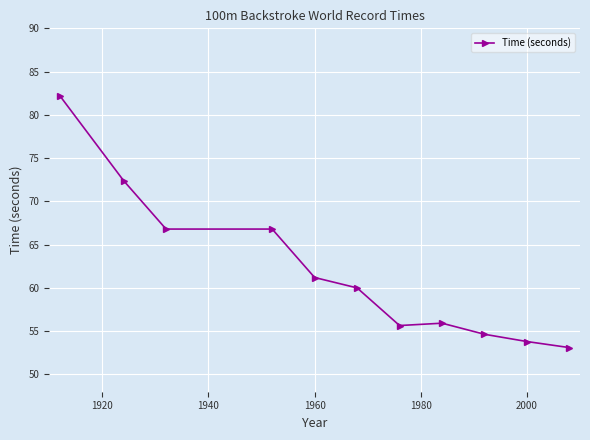

What is the smallest value displayed?

53.1